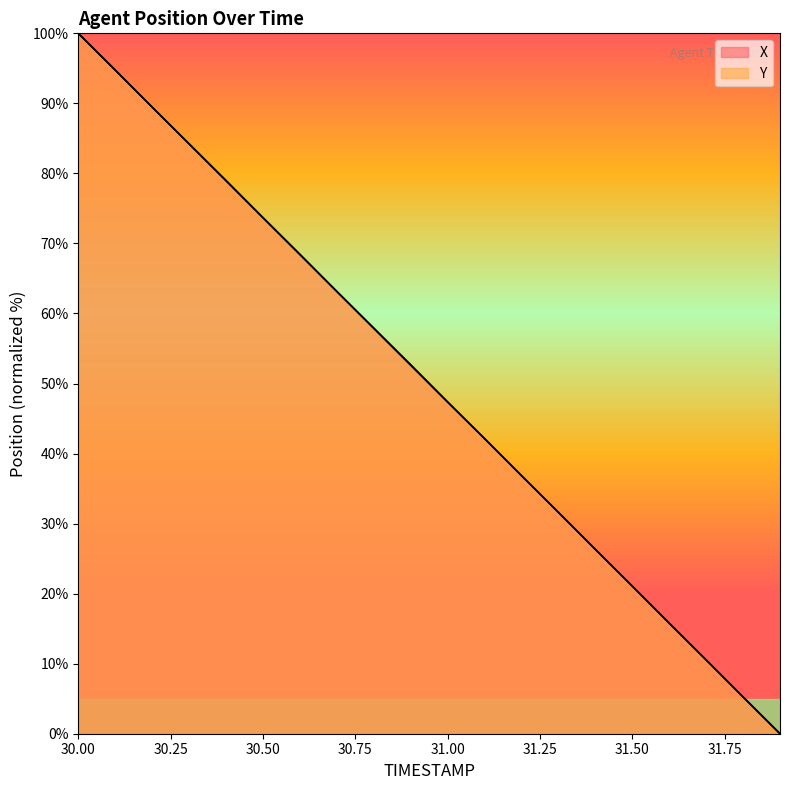

Which series changed the most between 30.3 and 31.0?

Y